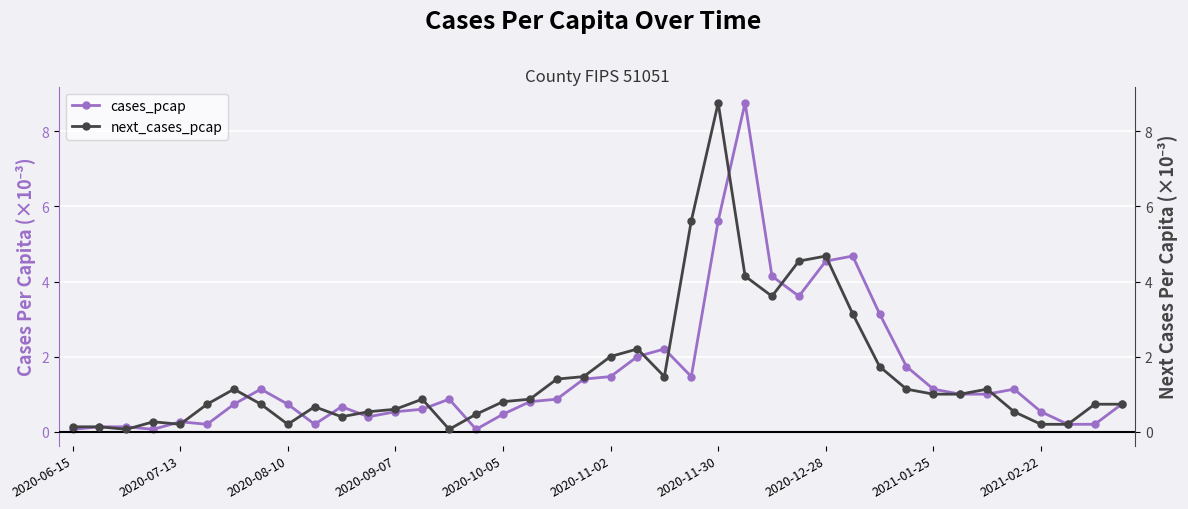

Is it true that cases_pcap equals 1.2 at 2020-08-10?

False